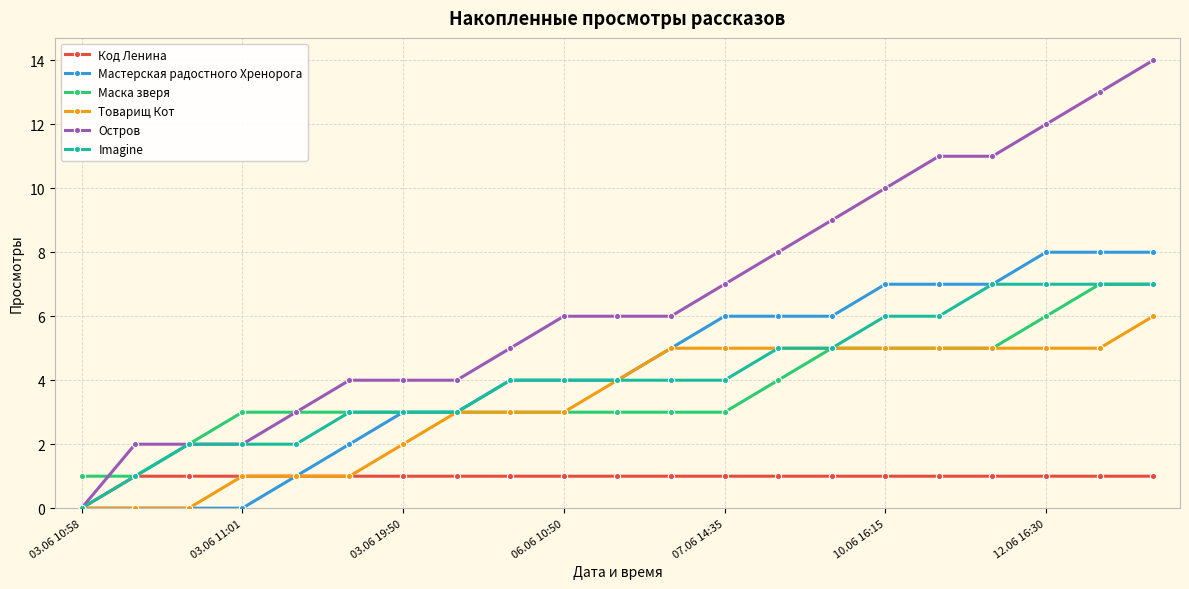

Which series has the largest total across all categories?

Остров